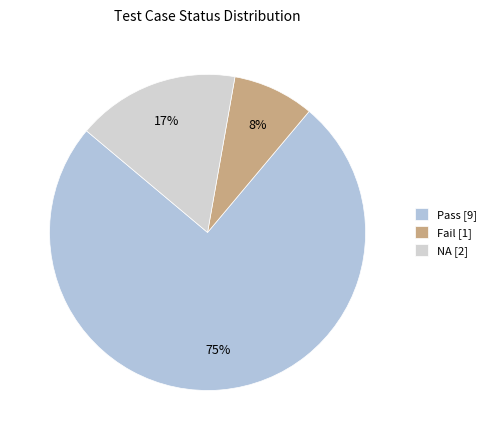

What is the smallest slice in the pie chart?

Fail [1]